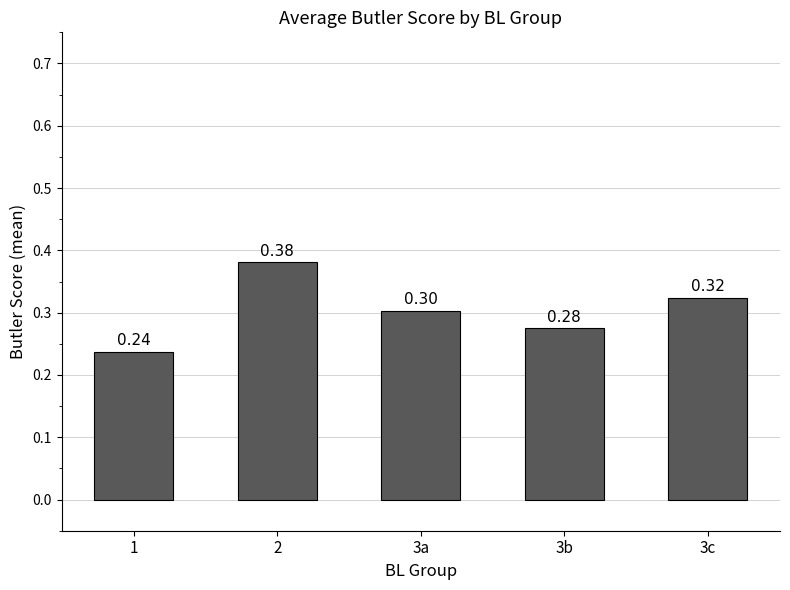

What is the difference between the second highest and minimum values?

0.1